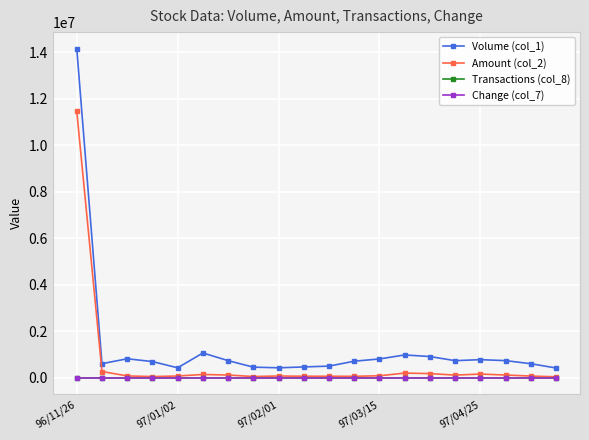

True or false: Transactions (col_8) has more than 1 points higher than both neighbors.

True